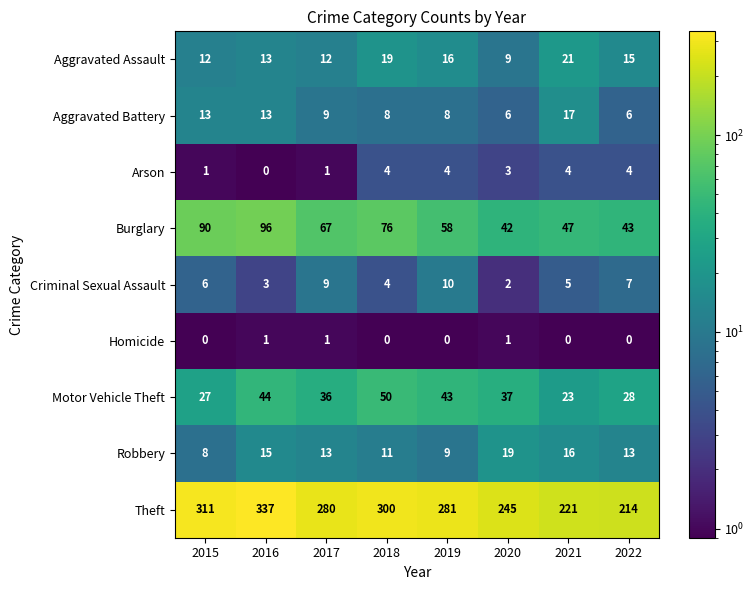

Rank the series at 2015 from lowest to highest value.

Homicide, Arson, Criminal Sexual Assault, Robbery, Aggravated Assault, Aggravated Battery, Motor Vehicle Theft, Burglary, Theft